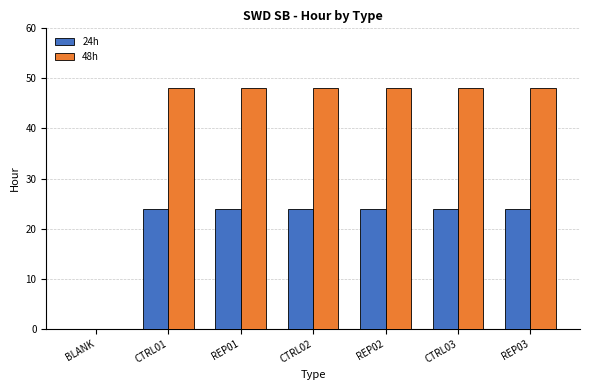

Which series has the largest total across all categories?

48h